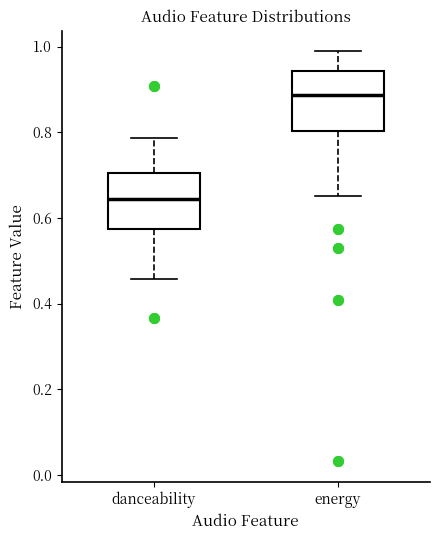

Reading left to right, read every box against the y-axis: the position of its median line, the range the box covers, and the ends of its whiskers. The values are not printed on the chart, so give them approximately, as read against the axis.

danceability: median 0.64, box 0.58 to 0.70, whiskers 0.46 to 0.78
energy: median 0.88, box 0.80 to 0.94, whiskers 0.66 to 0.98